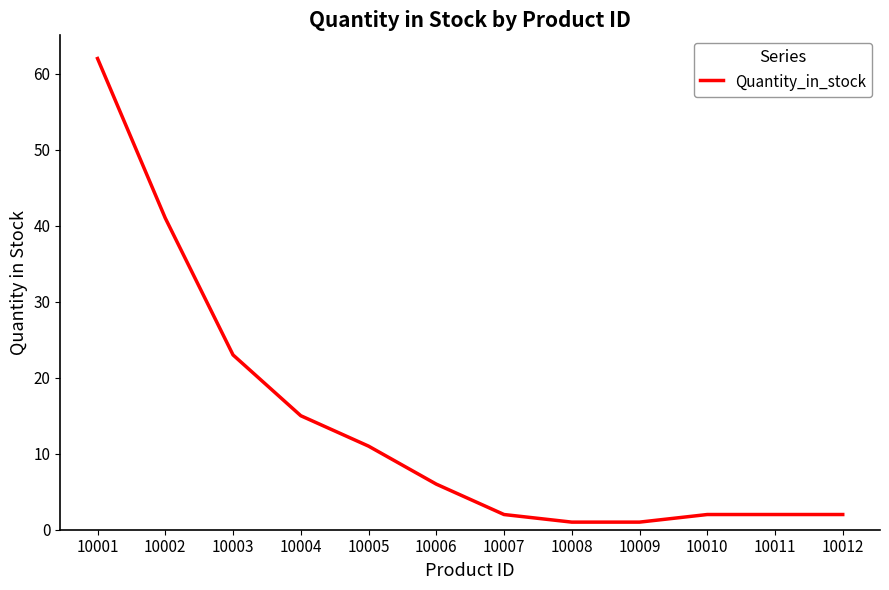

The chart shows a value of 1 at 10009. True or false?

True